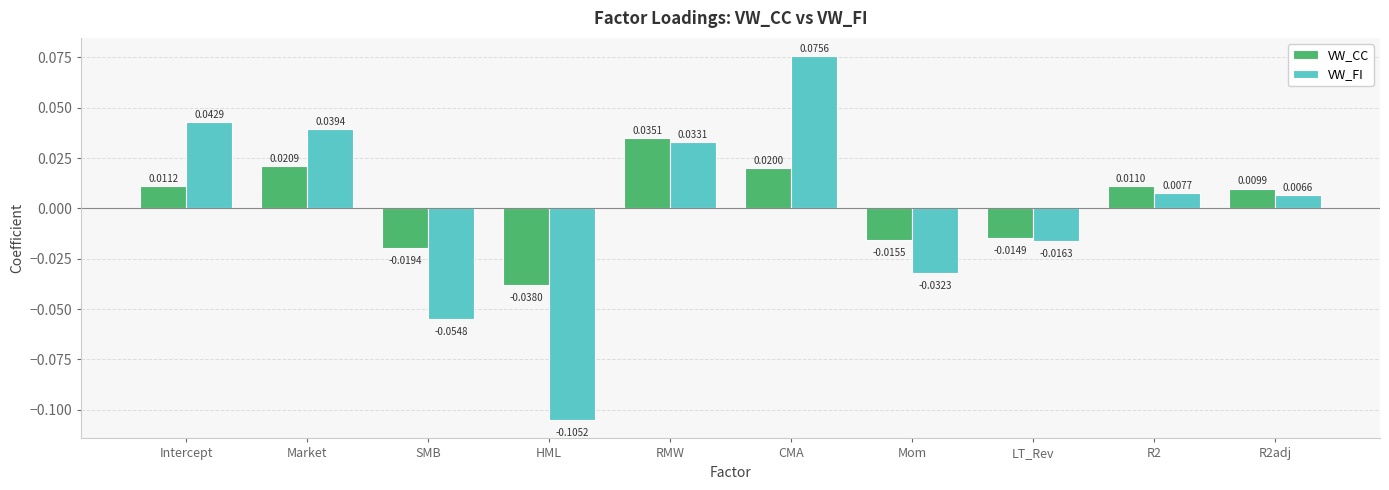

Which series has the widest spread of values?

VW_FI